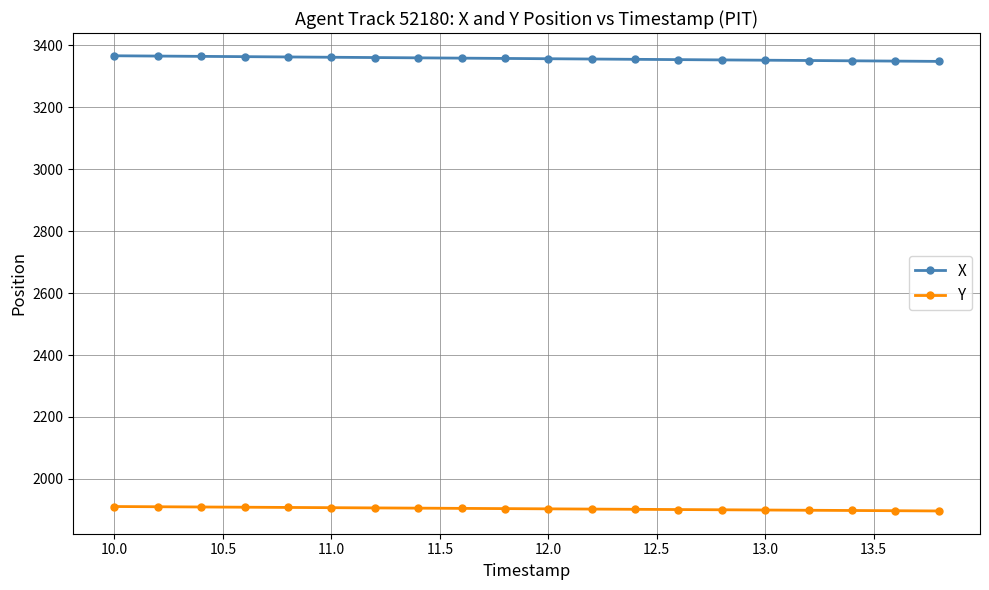

True or false: X and Y intersect in this chart.

False